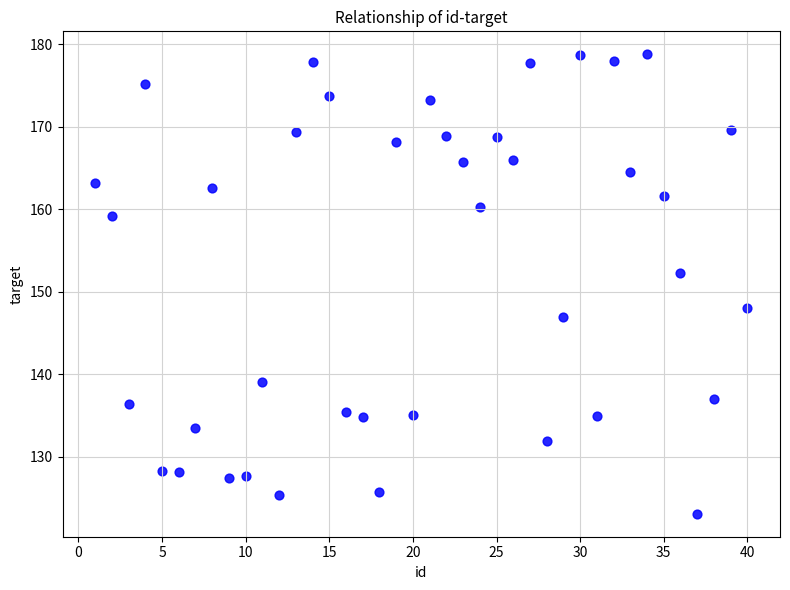

What is the range of X values (max minus min)?

39.0